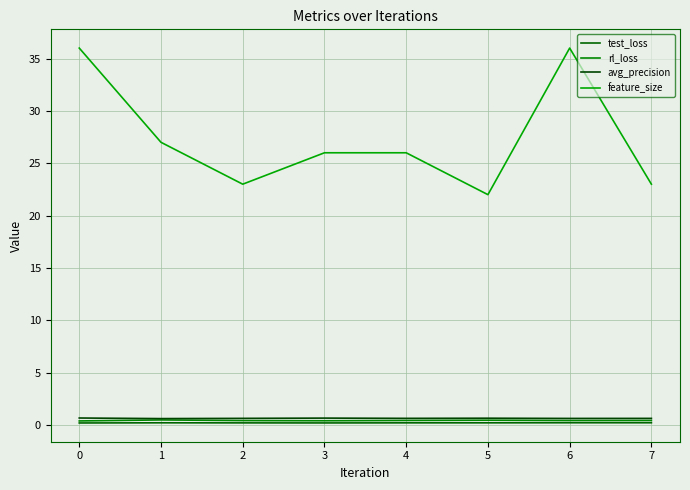

What is the difference between the second highest and second lowest values in the rl_loss series?

0.1